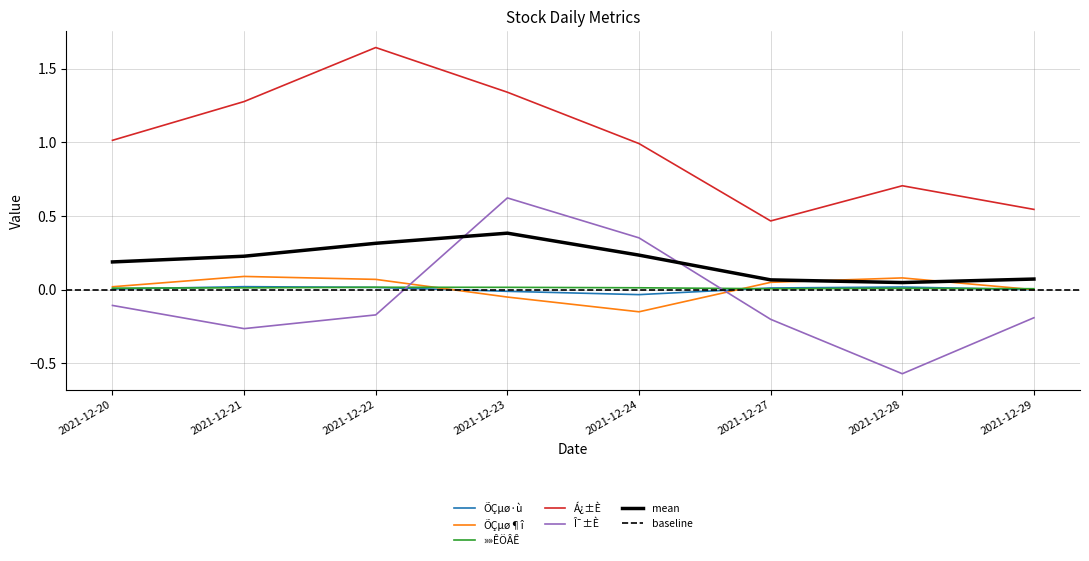

How many lines are shown in the chart?

5